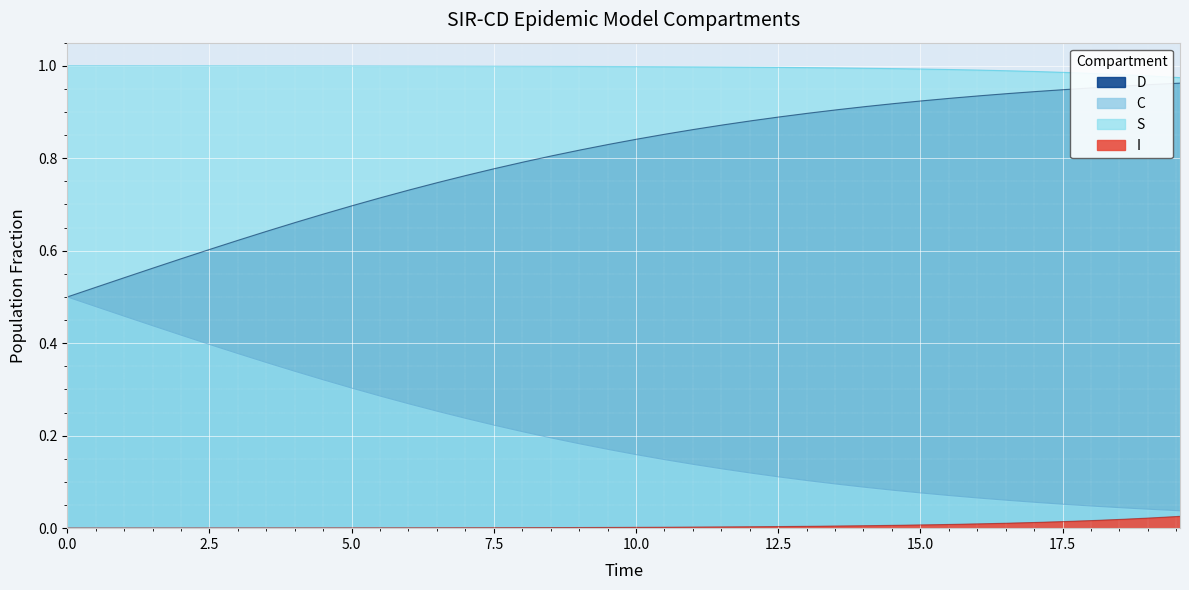

Rank the series by their average value, from highest to lowest.

S, C, D, I